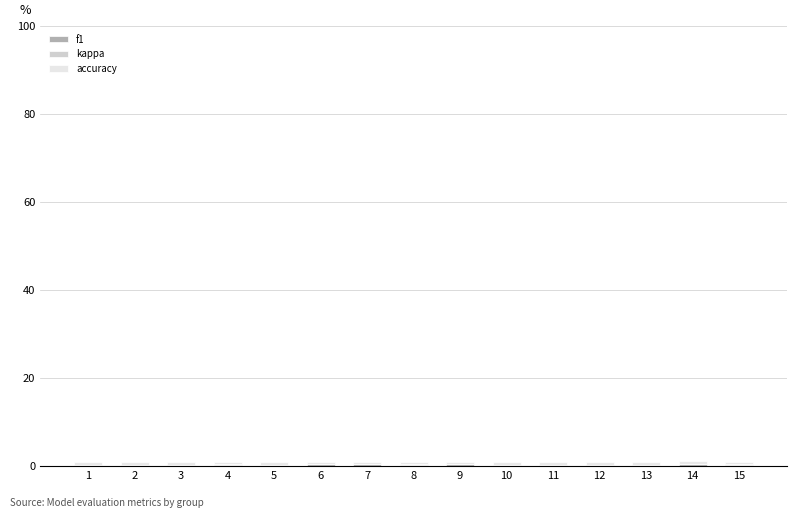

How many data points does each series have?

15